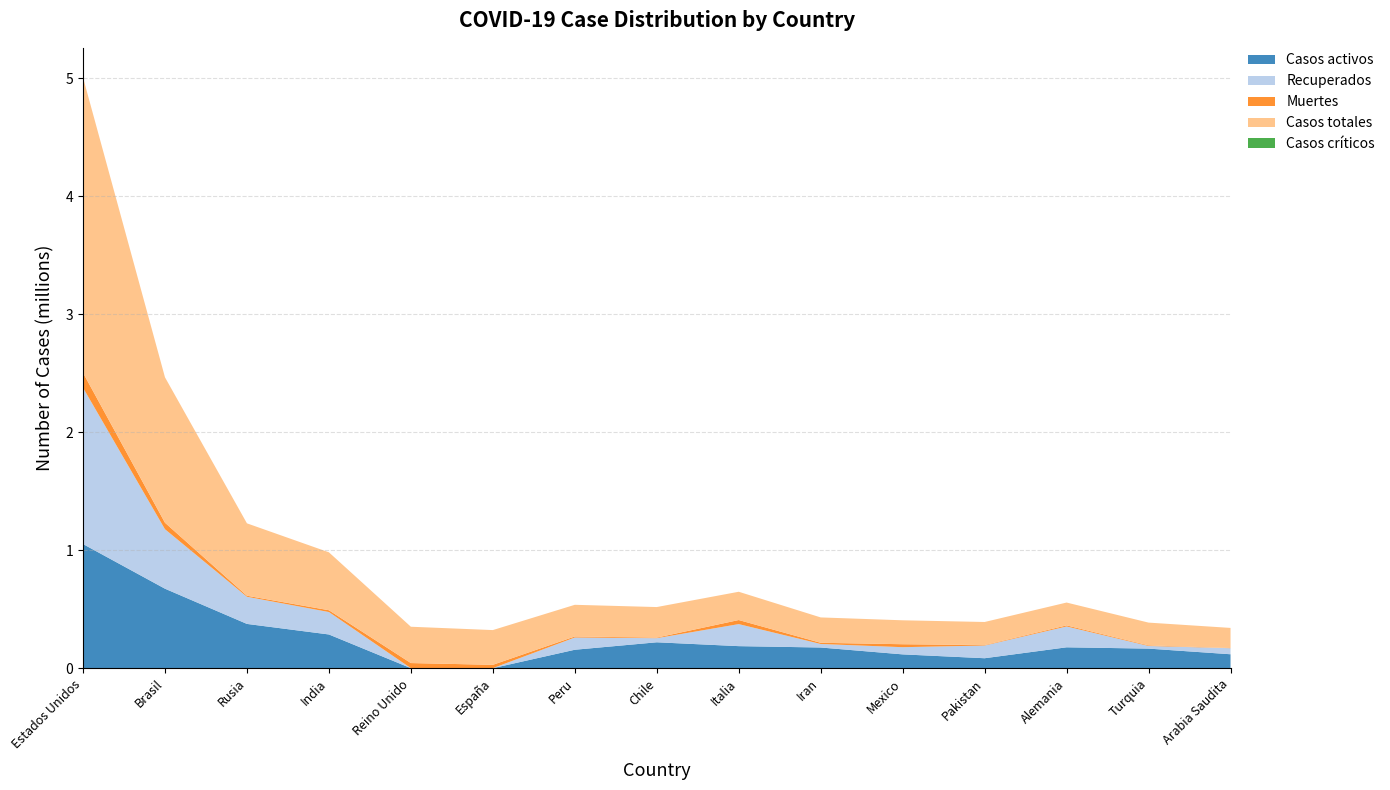

Reading left to right, list all the values displayed in this chart.

Casos activos: 1052389	673729	375164	285671	0	0	156074	219327	186725	175103	116862	84168	176800	165706	117882
Recuperados: 1325502	504364	230225	190191	0	0	103767	34834	186725	29863	61029	107615	176800	22363	51329
Muertes: 126785	55054	8605	15308	43230	28330	8761	4903	34678	10130	25060	3962	9012	5046	1428
Casos totales: 2504676	1233147	613994	491170	307980	294566	268602	259064	239706	215096	202951	195745	193785	193115	170639
Casos críticos: 0	0	0	0	0	0	0	0	0	0	0	0	0	0	0